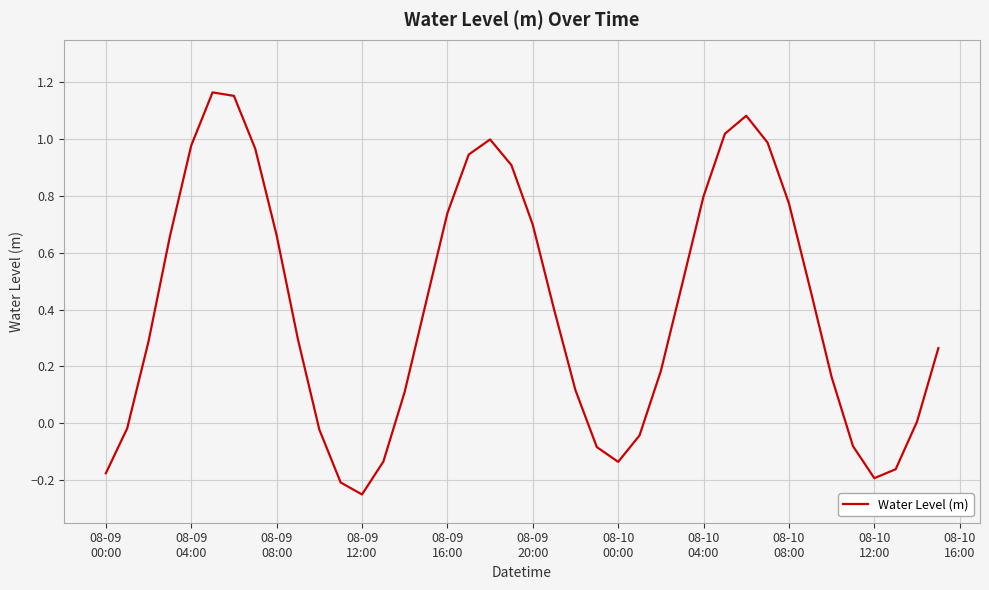

What is the difference between the maximum and minimum values?

1.4